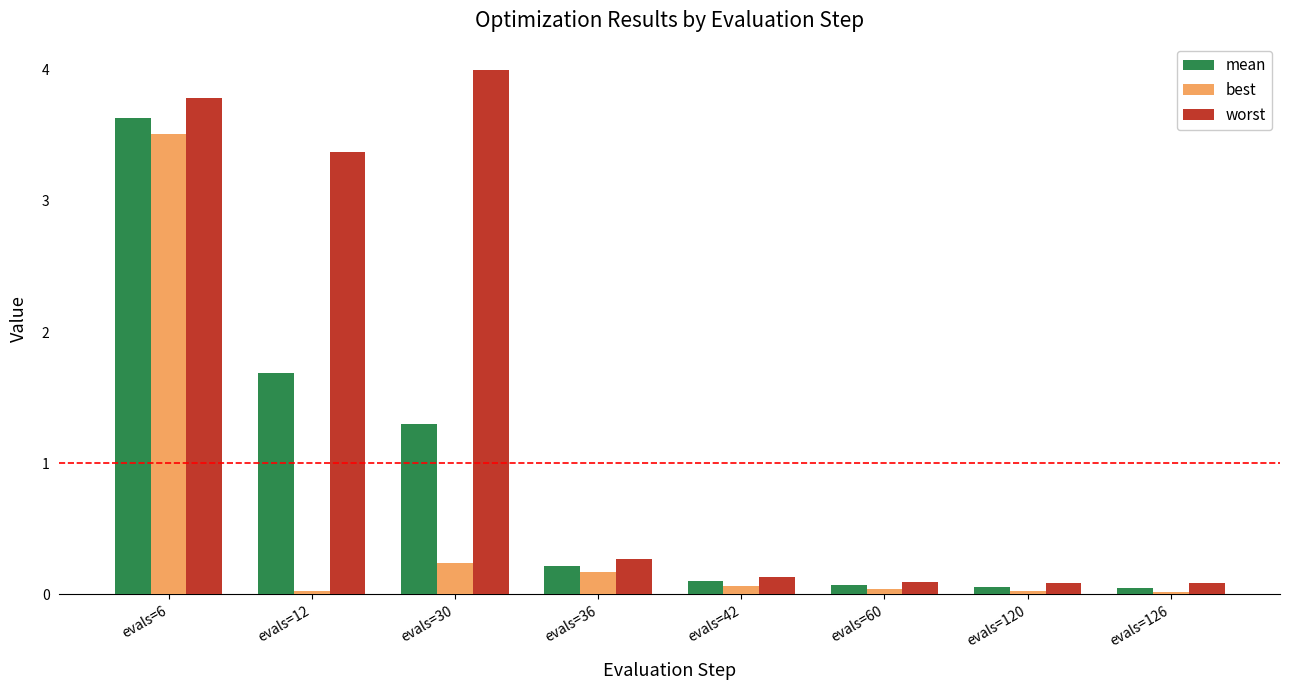

How many distinct data groups are displayed?

3